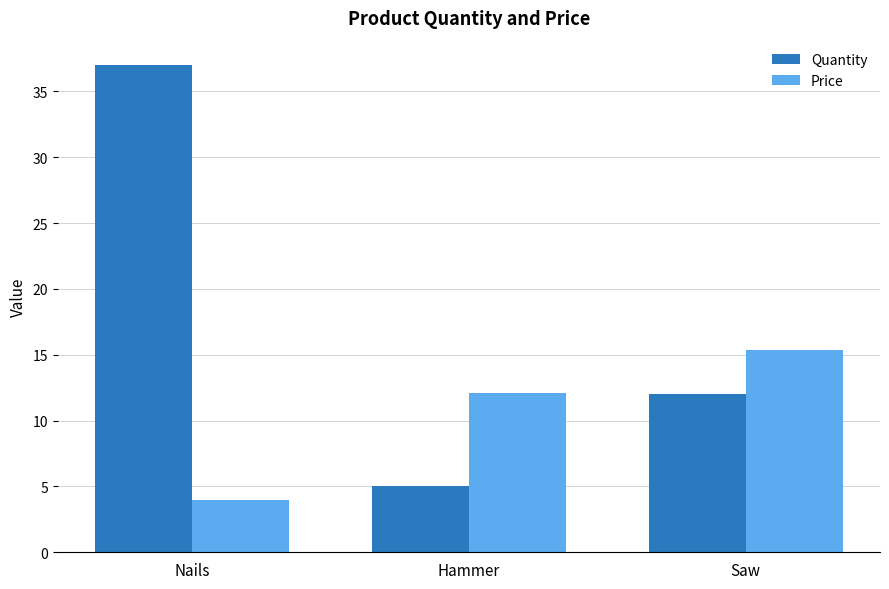

Reading left to right, transcribe all the data shown in this chart.

Quantity: 37.0	5.0	12.0
Price: 4.0	12.1	15.4